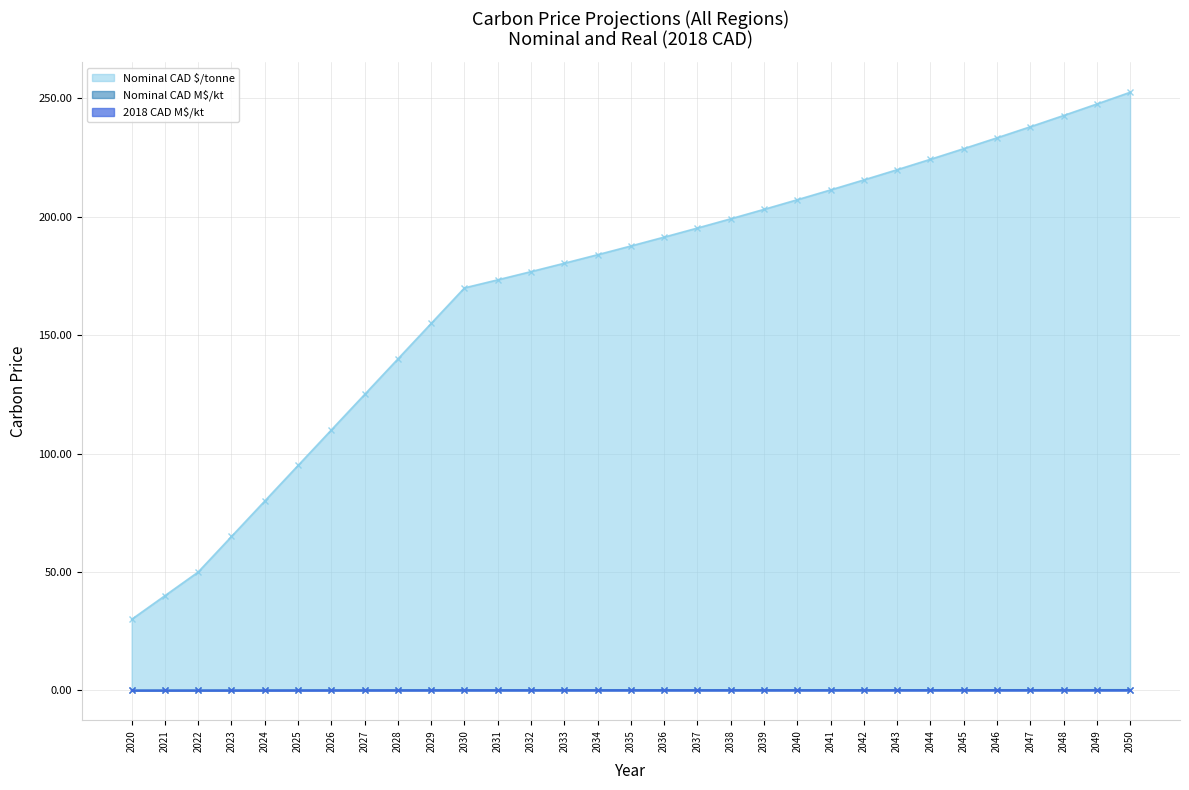

At which category does the chart reach its minimum across all series?

2020